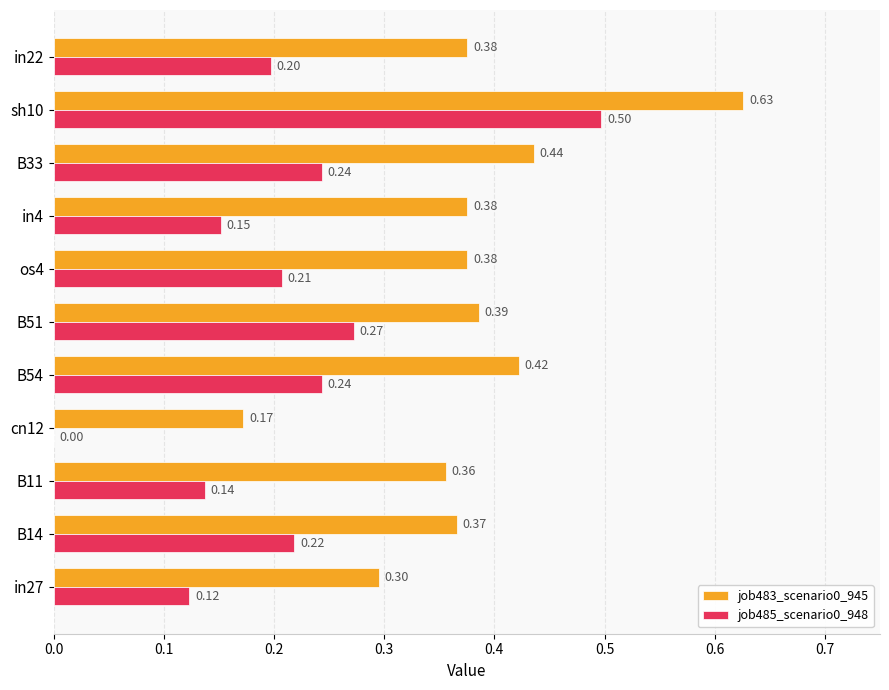

Which series has the largest total across all categories?

job483_scenario0_945